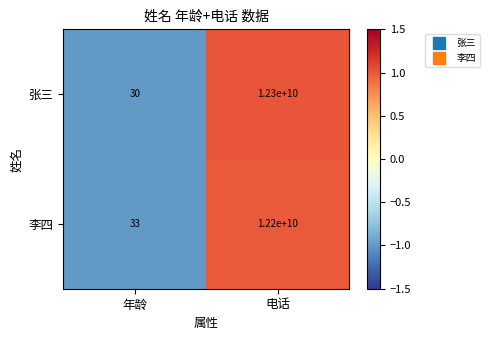

Reading left to right, extract all data points from this chart.

张三: 30	12300000000
李四: 33	12200000000